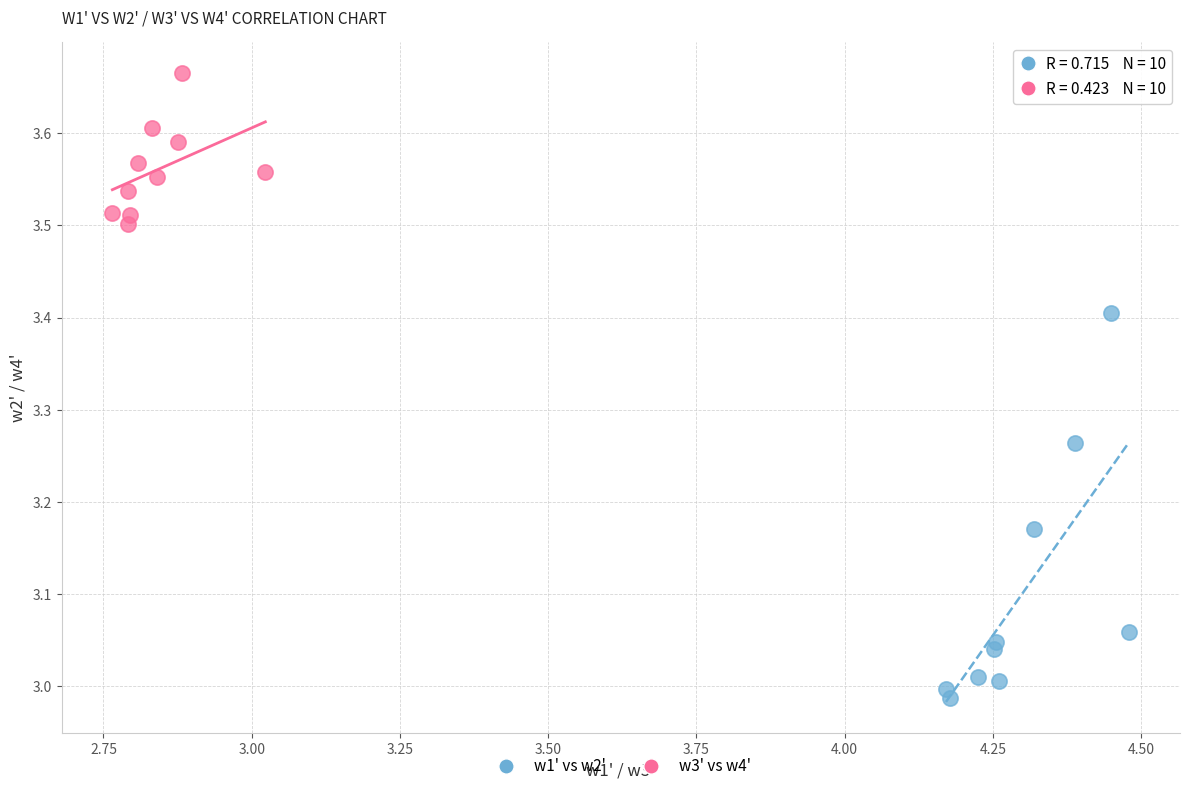

Which series has the largest Y range (max minus min)?

w1' vs w2'